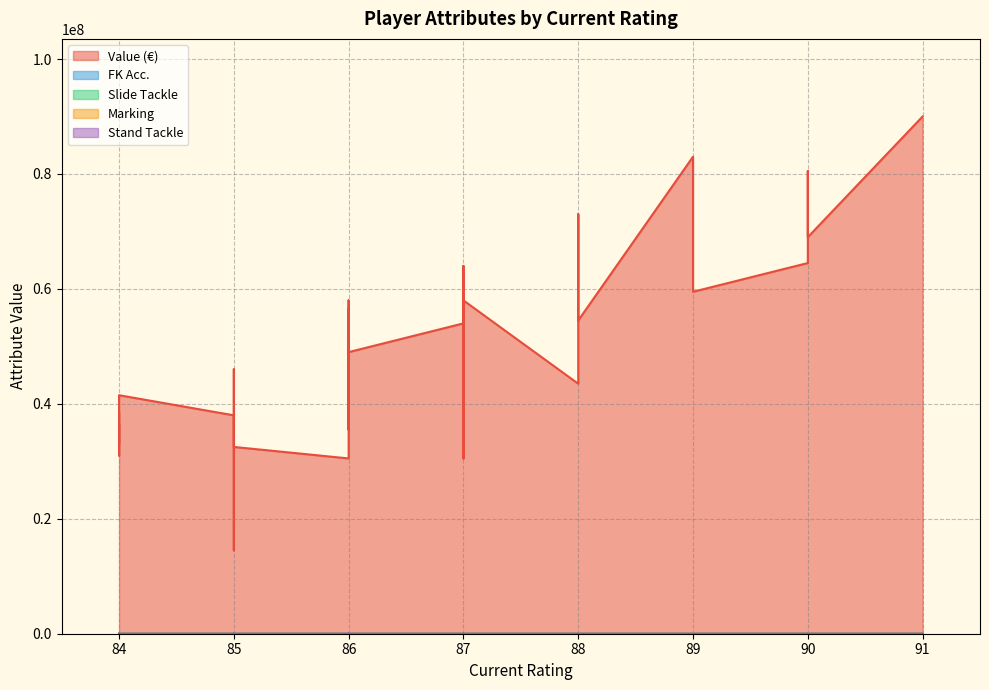

What is the maximum value for Value (€)?

90000000